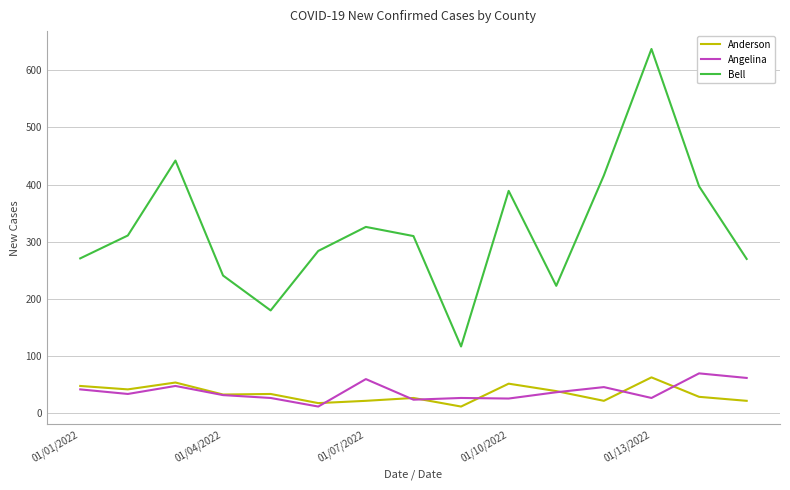

True or false: Bell and Angelina cross at least once.

False